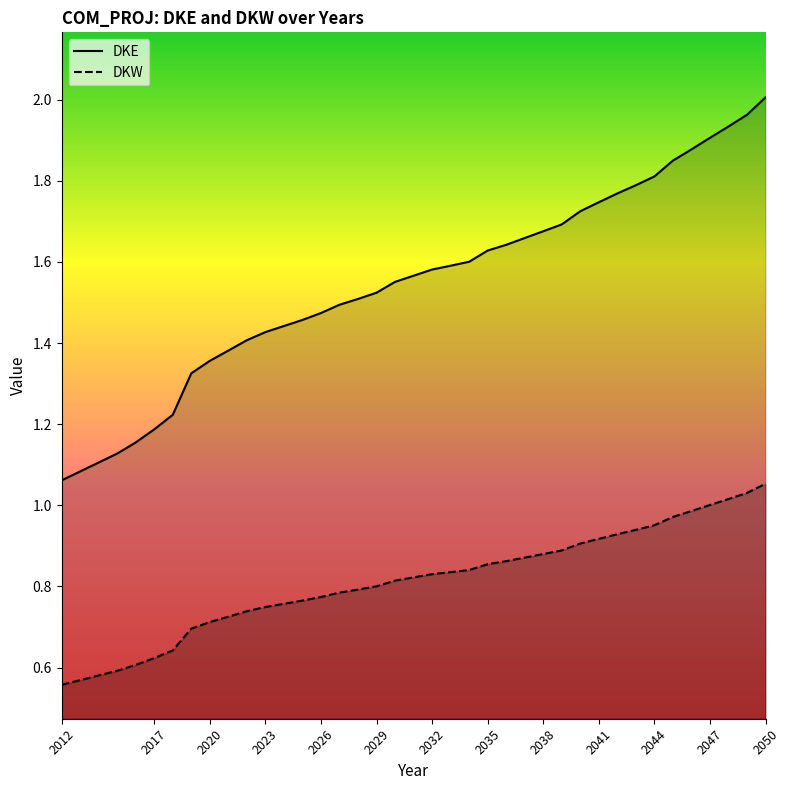

Is it true that DKE equals 1.0 at 2021?

False